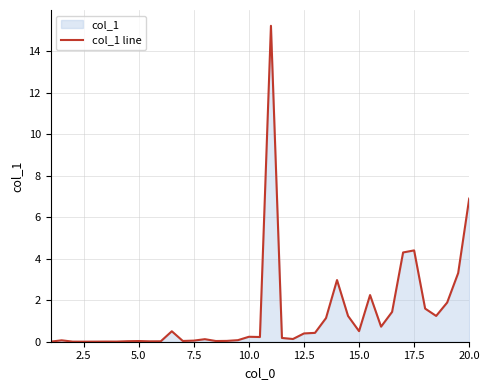

Does the chart have visible grid lines?

Yes